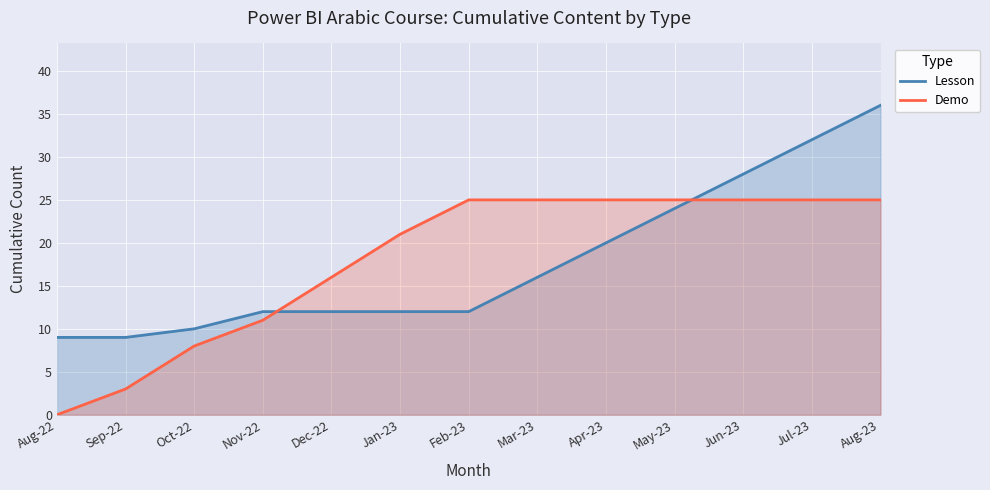

What is the label of the 2nd point from the left?

Sep-22